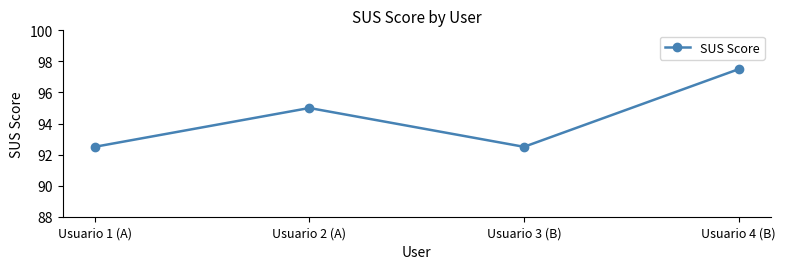

Where is the first local maximum?

Usuario 2 (A)